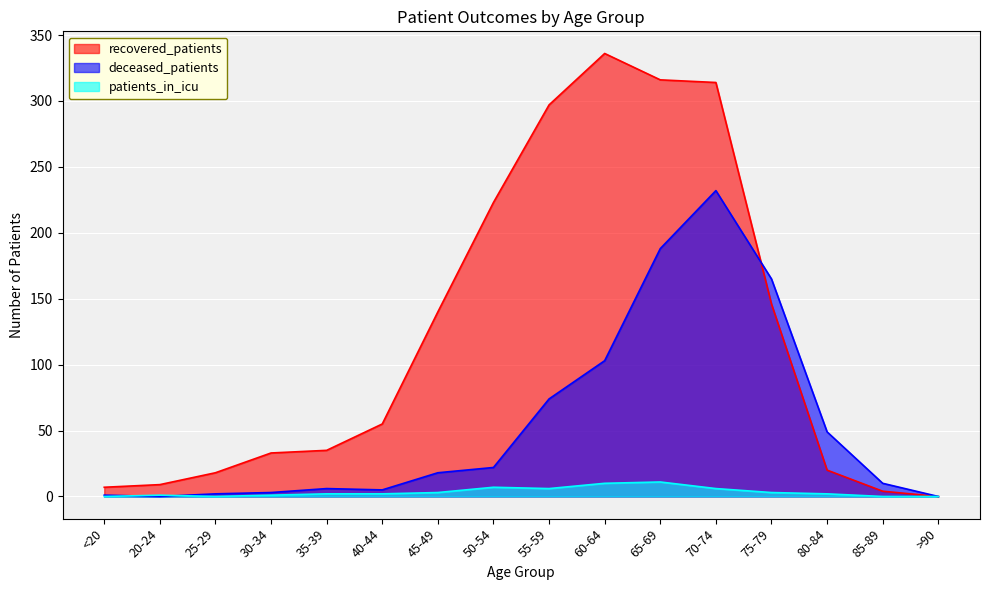

Which has a higher value, 75-79 or 80-84?

75-79